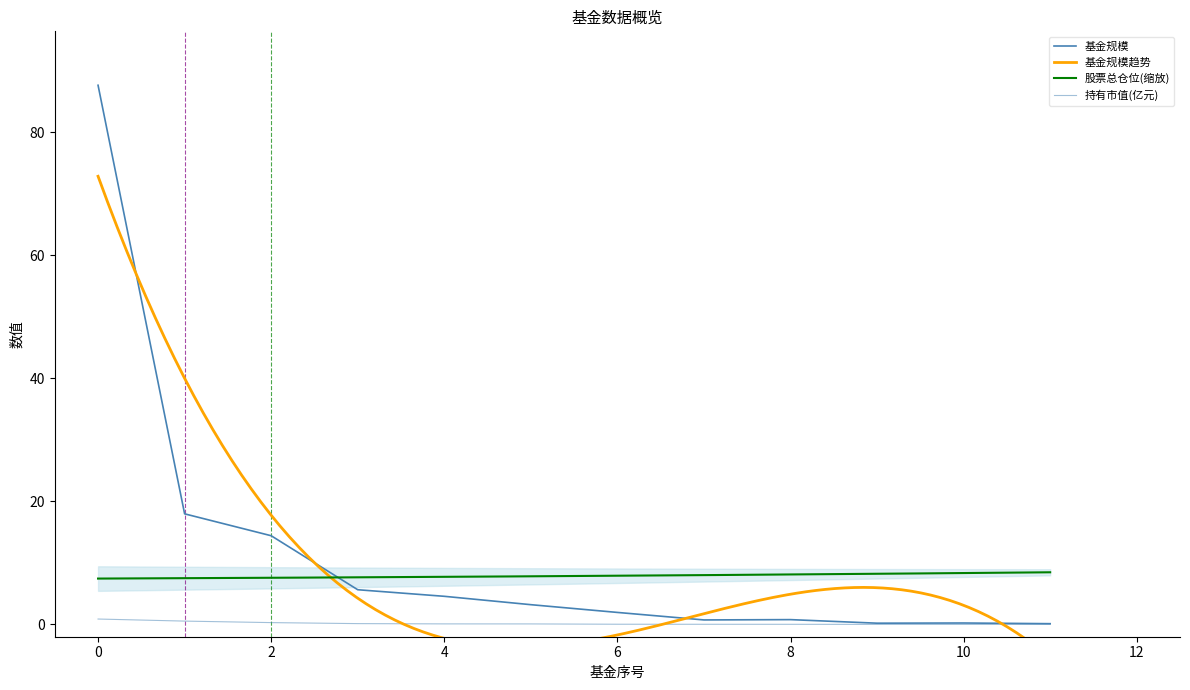

True or false: 基金规模 and 持有市值(亿元) intersect in this chart.

False